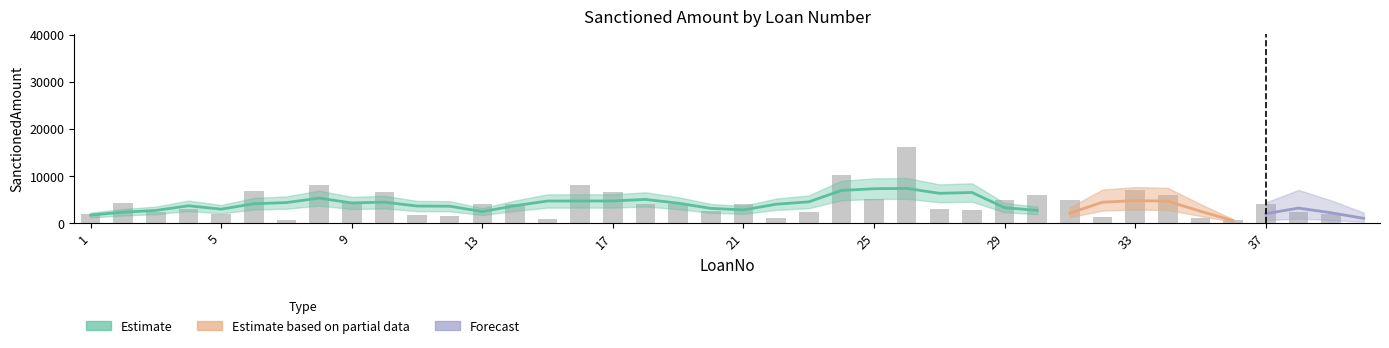

Rank the categories by value from lowest to highest.

40, 36, 7, 15, 35, 22, 32, 12, 11, 5, 1, 39, 23, 3, 38, 20, 28, 27, 4, 13, 18, 37, 21, 14, 19, 2, 9, 29, 31, 25, 30, 34, 17, 10, 6, 33, 16, 8, 24, 26